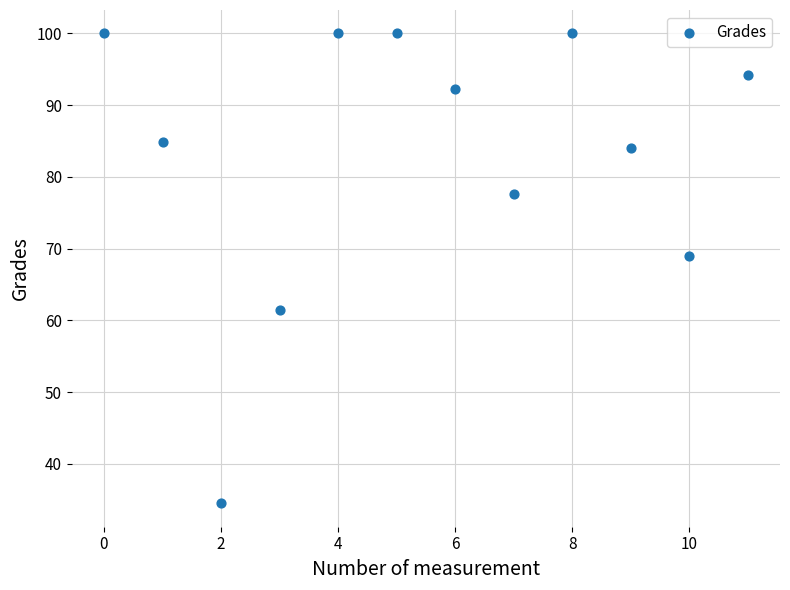

What is the average Y value?

83.2